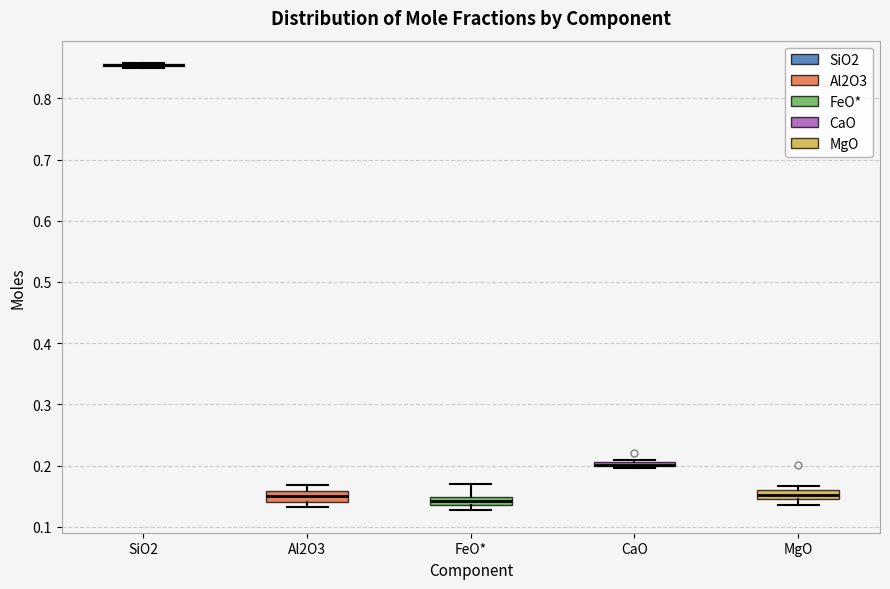

Where is the lower edge of the box for MgO on the y-axis? The values are not printed on the chart, so give them approximately, as read against the axis.

0.15